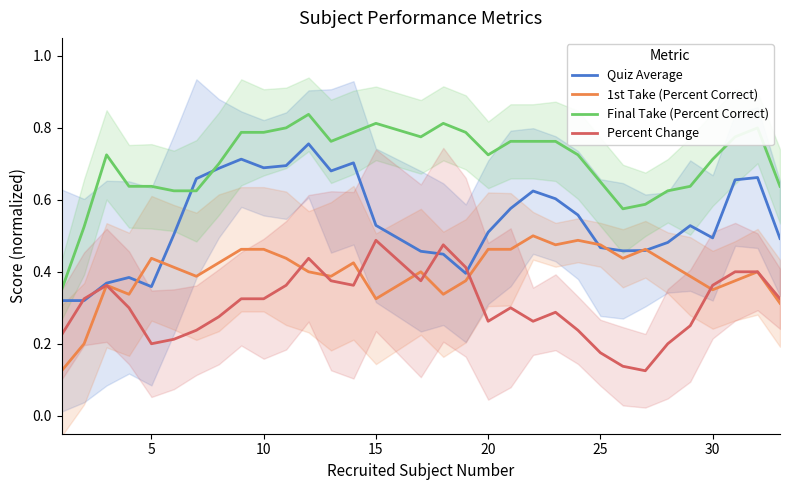

True or false: Final Take (Percent Correct) and 1st Take (Percent Correct) intersect in this chart.

False